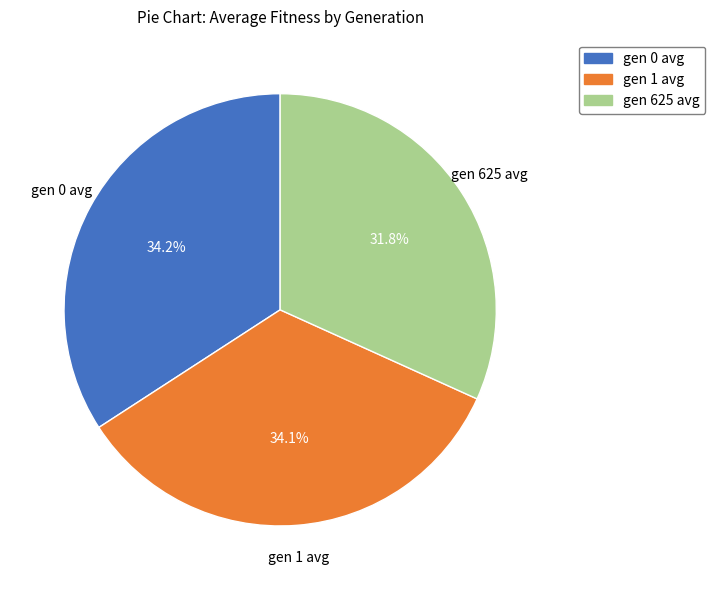

To the nearest percent, what percentage of the pie is gen 1 avg?

34%